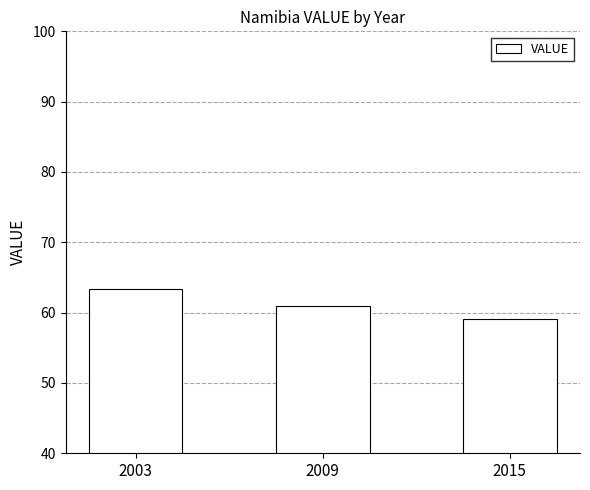

Are the bars grouped side by side (vs. stacked)?

No